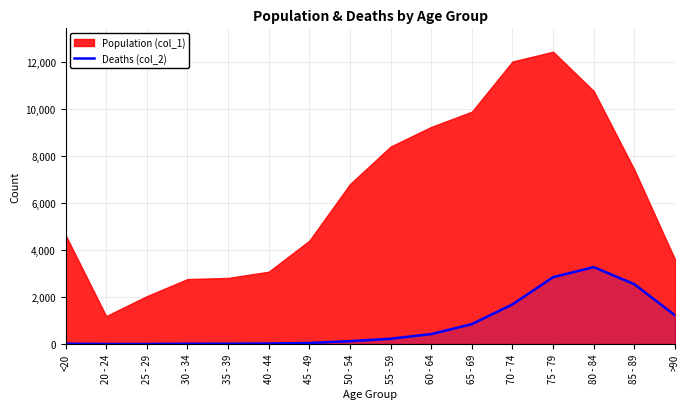

Is it true that the value at 75 - 79 is 1664?

False